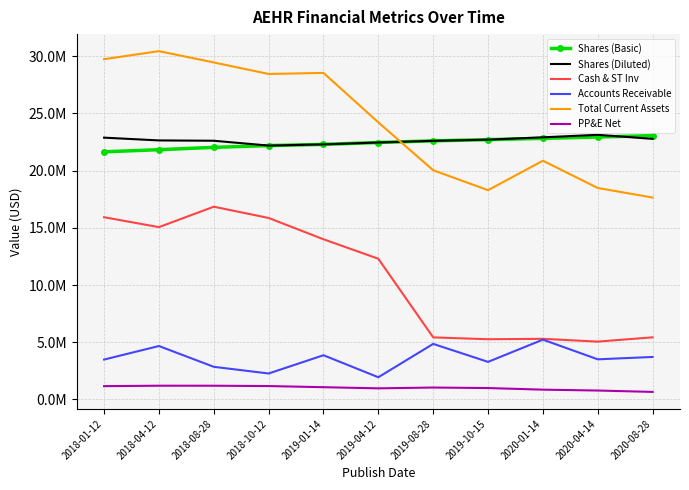

What are all the series names shown in the legend?

Shares (Basic), Shares (Diluted), Cash & ST Inv, Accounts Receivable, Total Current Assets, PP&E Net